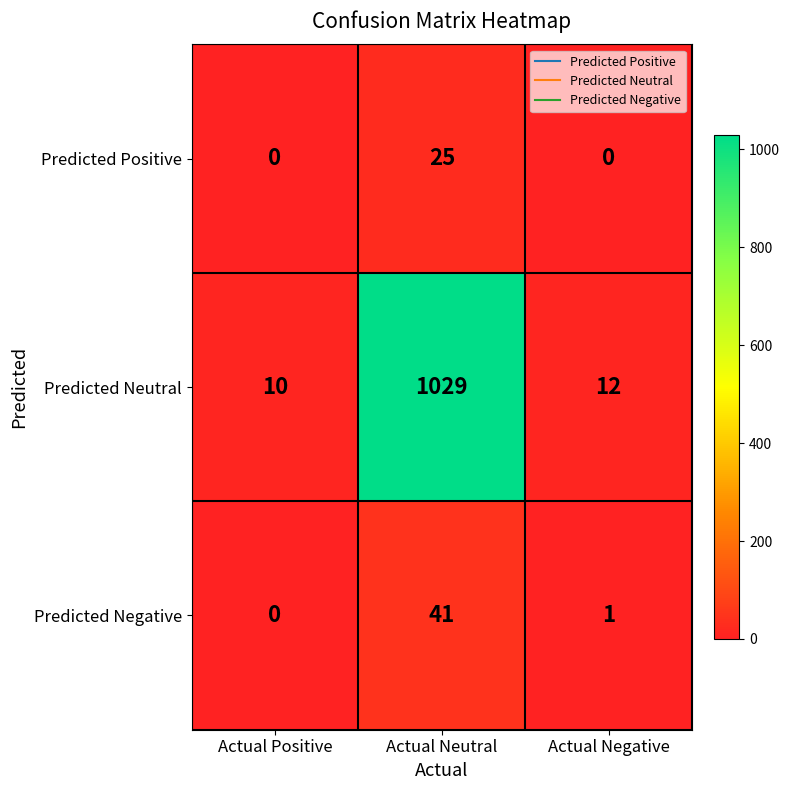

What is the difference between the maximum and minimum values in the Predicted Positive series?

25